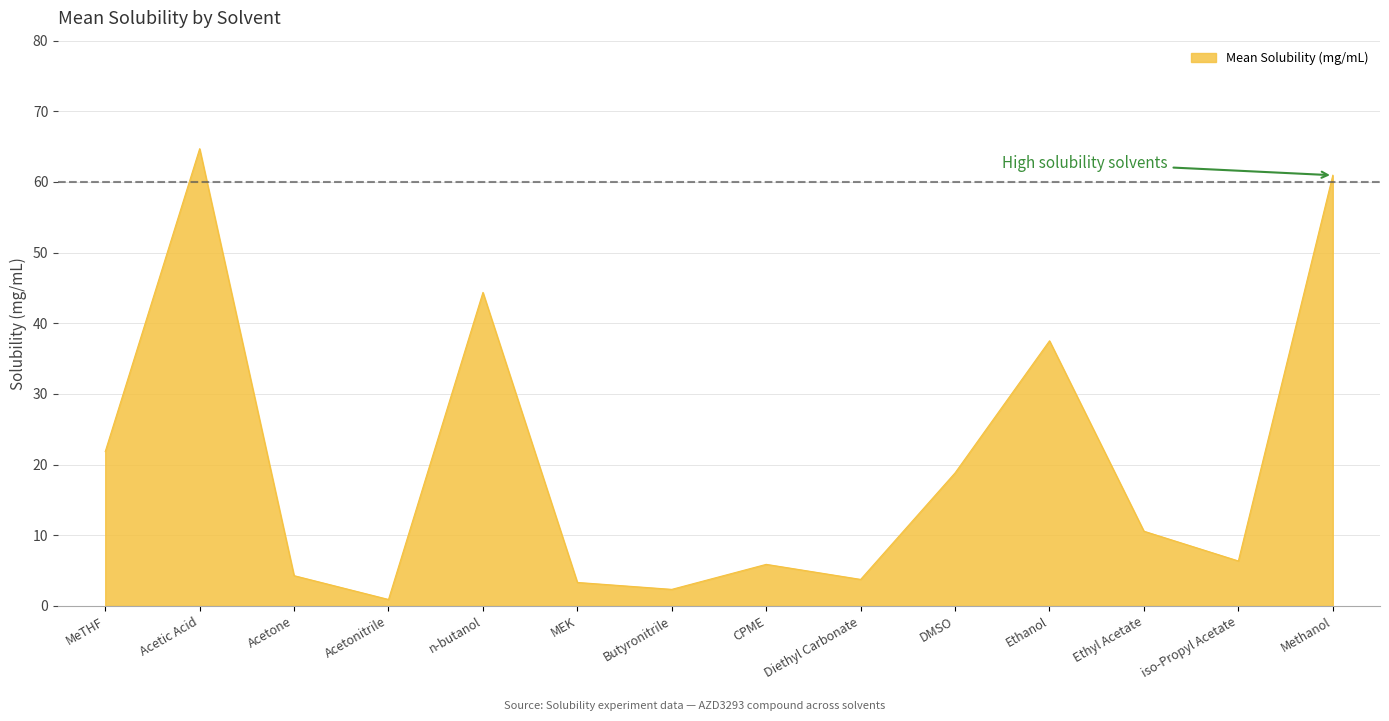

What is the difference between the values at Butyronitrile and iso-Propyl Acetate?

4.0